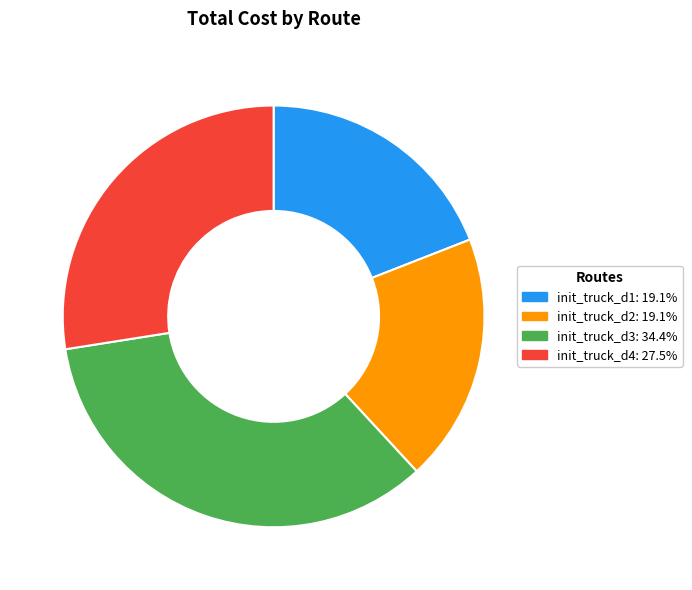

How many slices are in this pie chart?

4